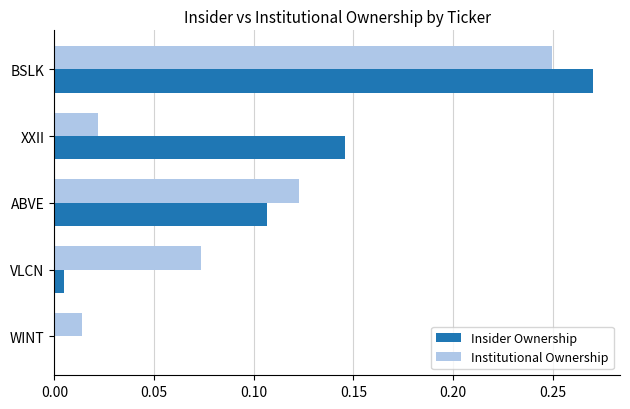

Is the value of Insider Ownership at VLCN greater than the value of Institutional Ownership at WINT?

No